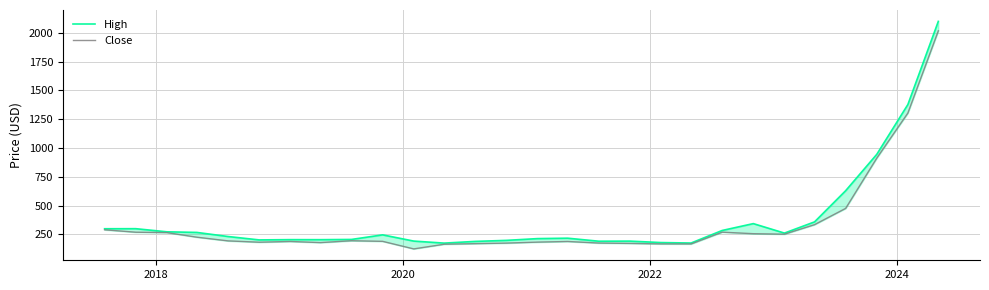

Is this an area chart (filled region under the line)?

No